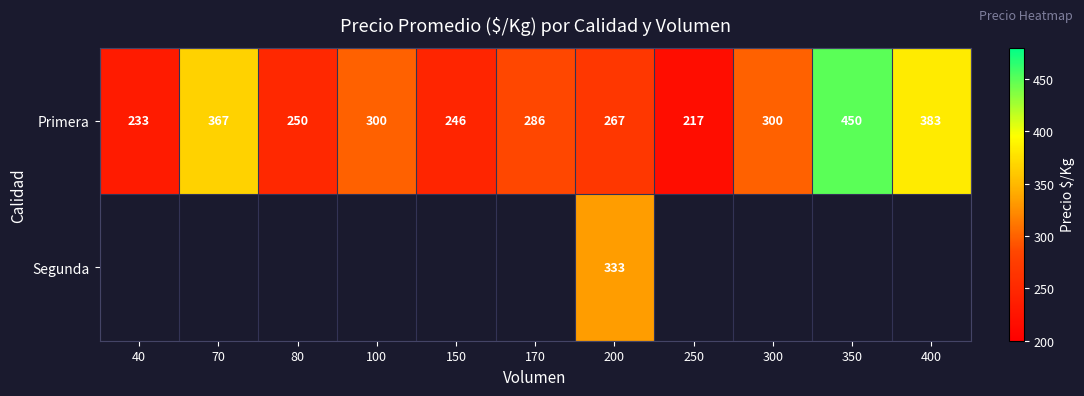

What is the sum of the Primera values at 150 and 250?

463